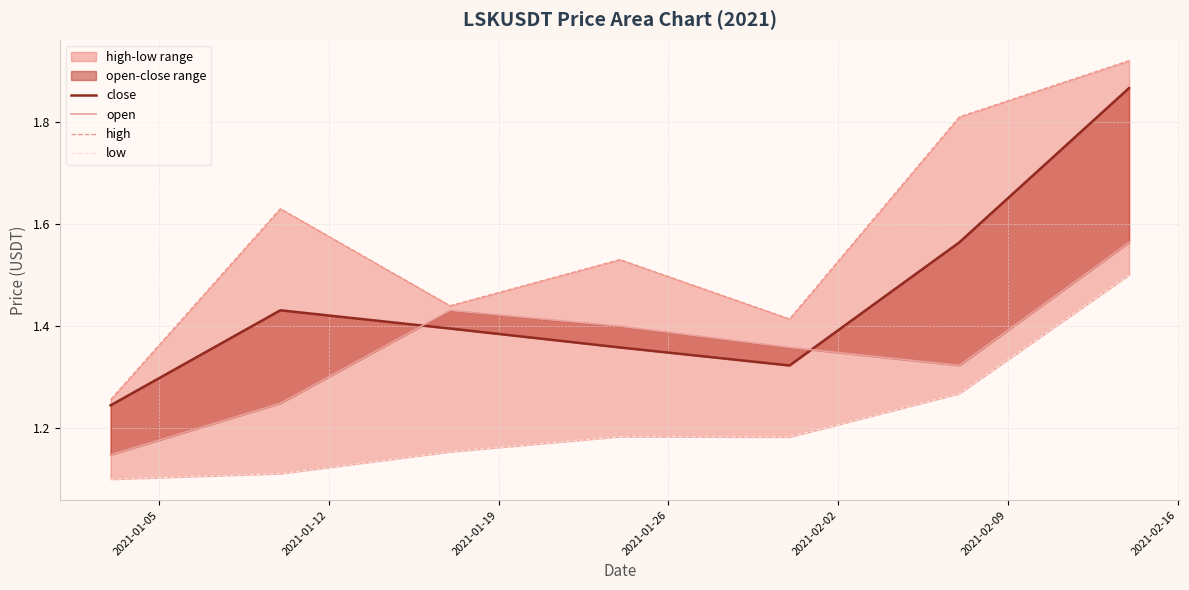

Rank the series by their maximum value, from highest to lowest.

high, close, open, low